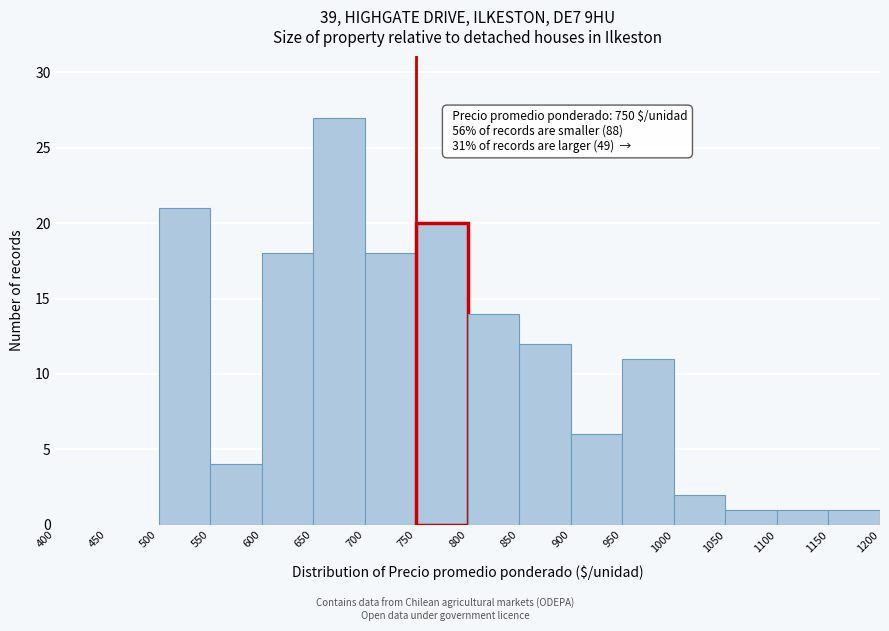

Over which range of the x-axis is the bar tallest?

650 to 700